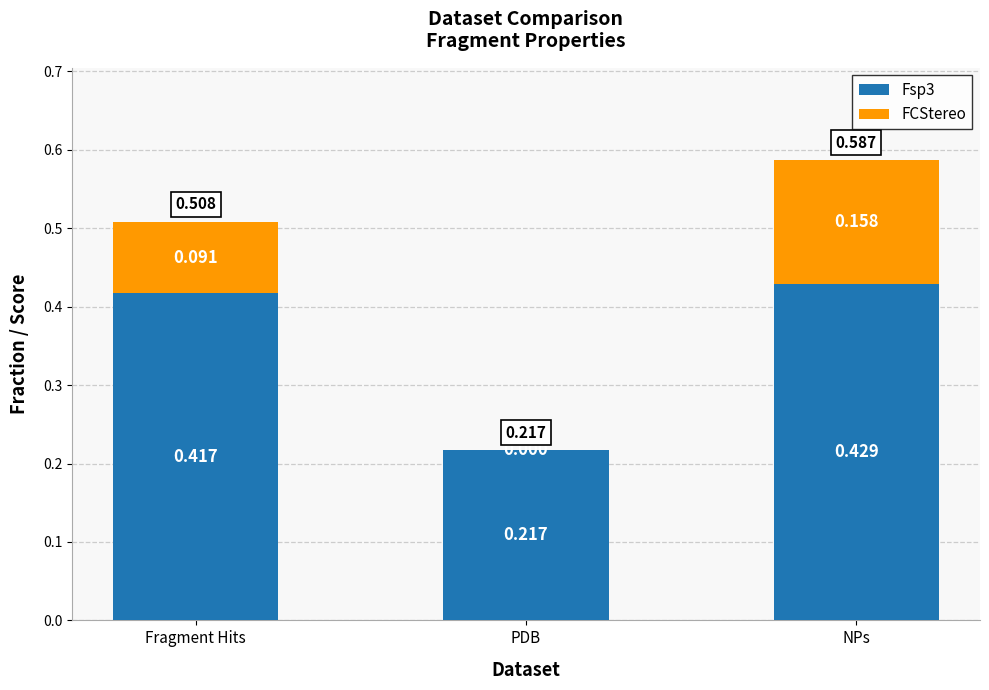

At which label does Fsp3 reach its peak?

NPs